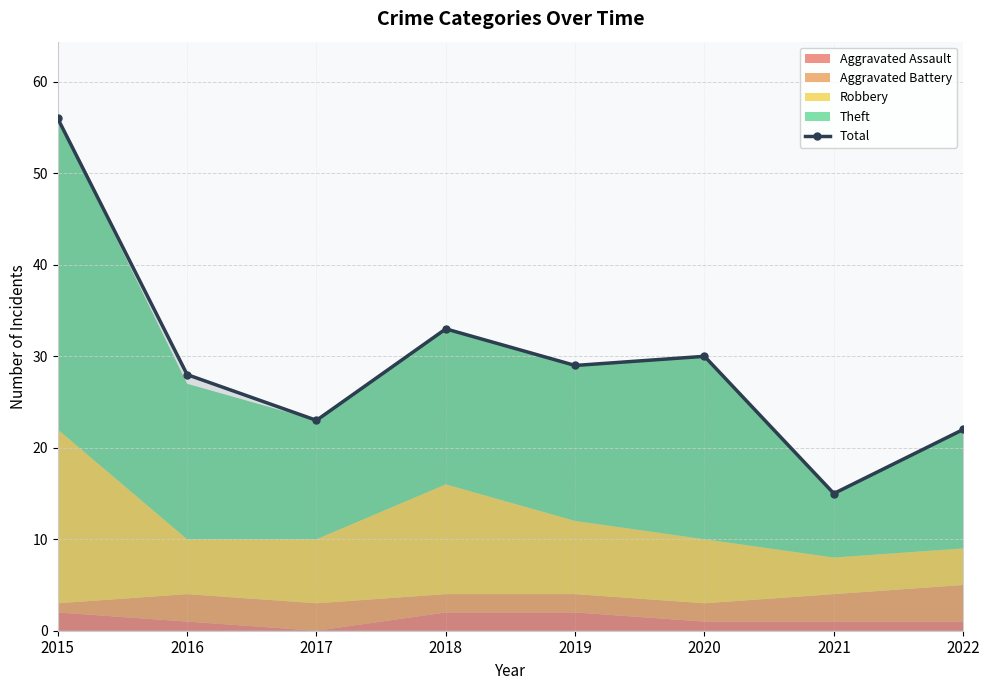

What is the minimum value shown in the chart?

15